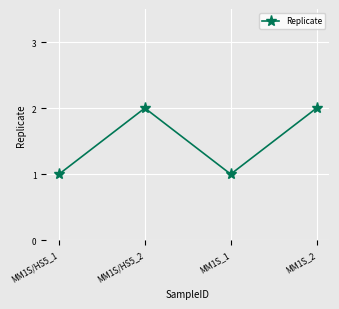

What is the smallest value displayed?

1